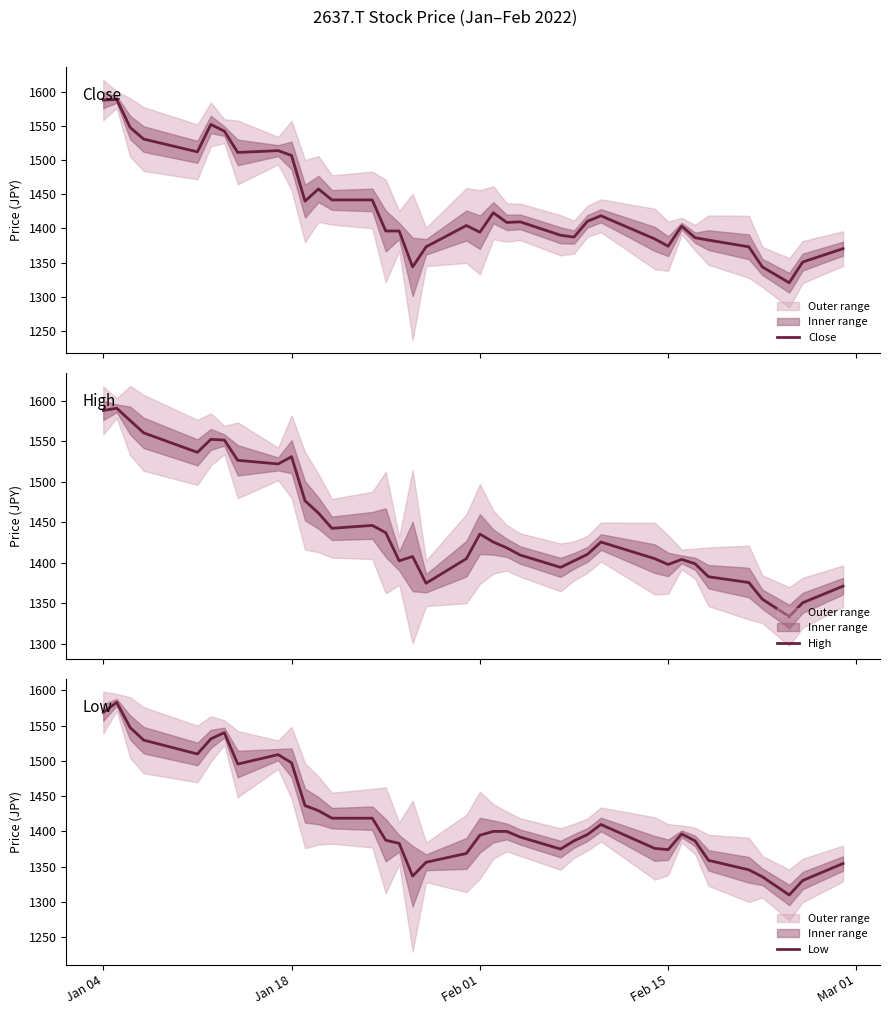

True or false: High has more than 2 interior local peaks.

True